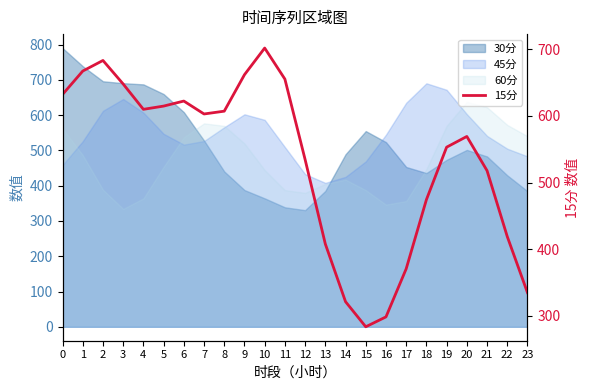

What is the value of the 23rd point from the left?

419.1